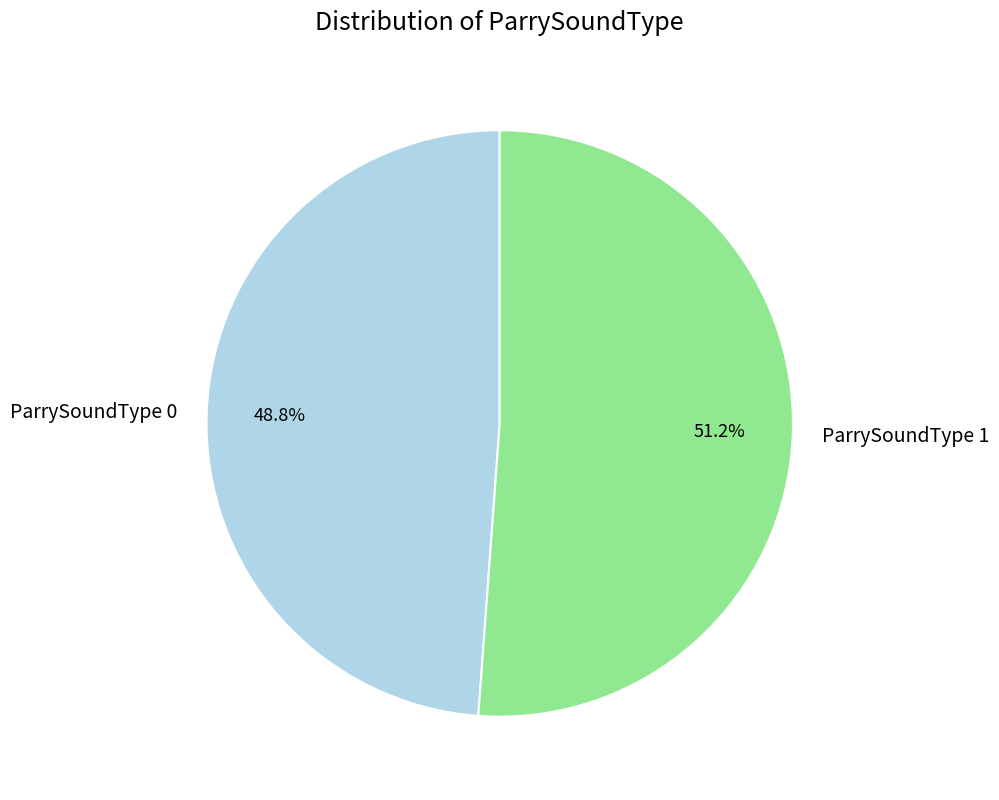

Which slice is the smallest?

ParrySoundType 0